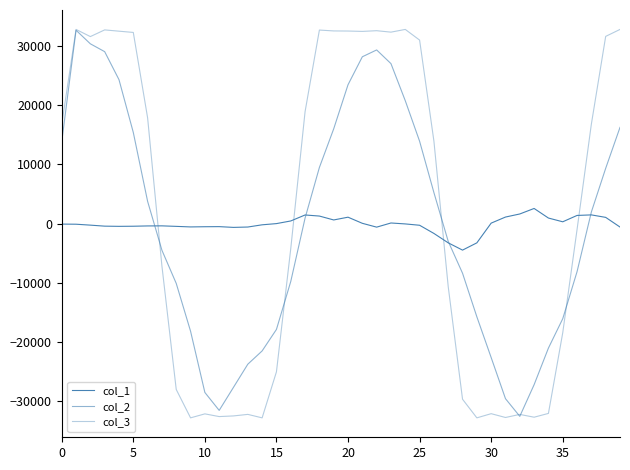

How many distinct data groups are displayed?

3